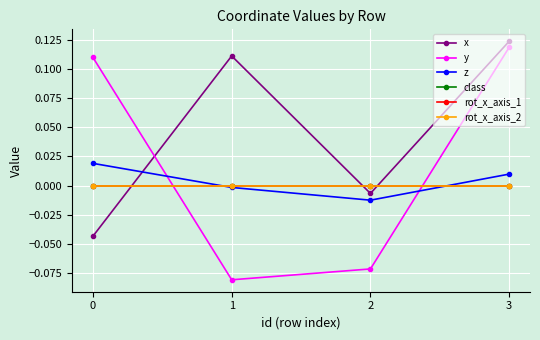

What is the maximum value shown in the chart?

0.1